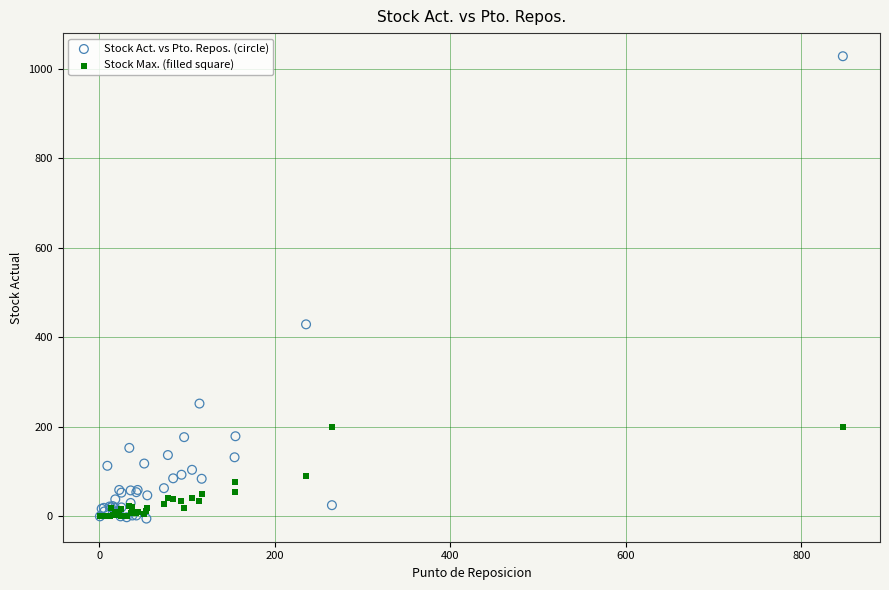

In the Stock Act. vs Pto. Repos. (circle) series, what Y value is closest to 511?

429